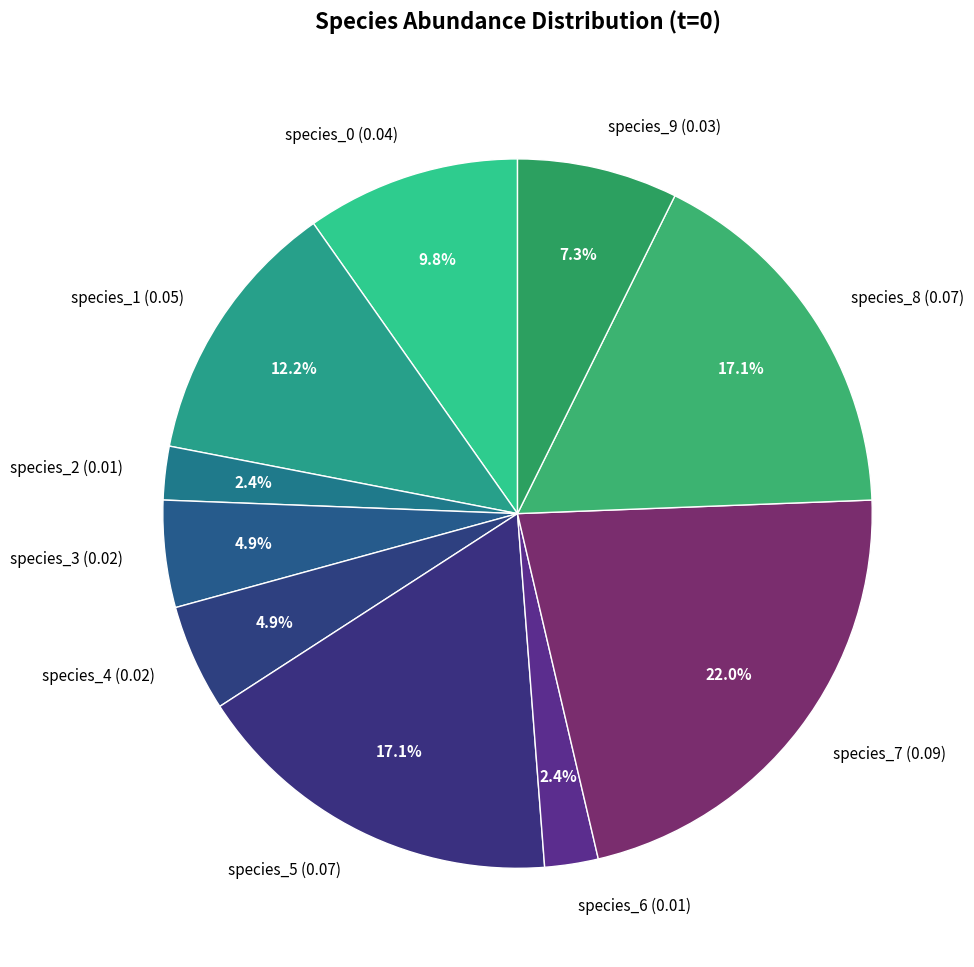

Is it true that species_5 is 17% of the pie?

True